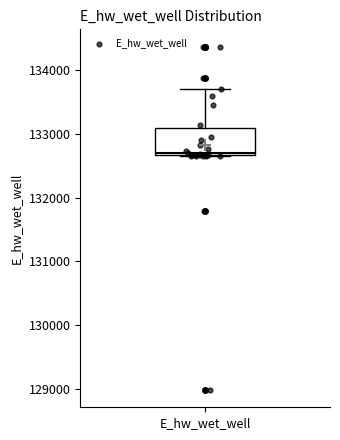

Read this box plot against the y-axis: the position of the median line, the range covered by the box, and the ends of both whiskers. The values are not printed on the chart, so give them approximately, as read against the axis.

median 132700 (just above the box's lower edge), box 132700 to 133100, whiskers 132700 to 133700